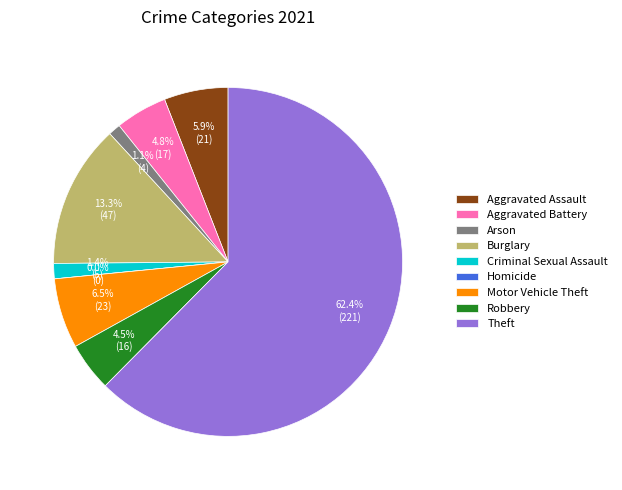

Combined, what portion of the pie is Motor Vehicle Theft and Robbery?

11.0%